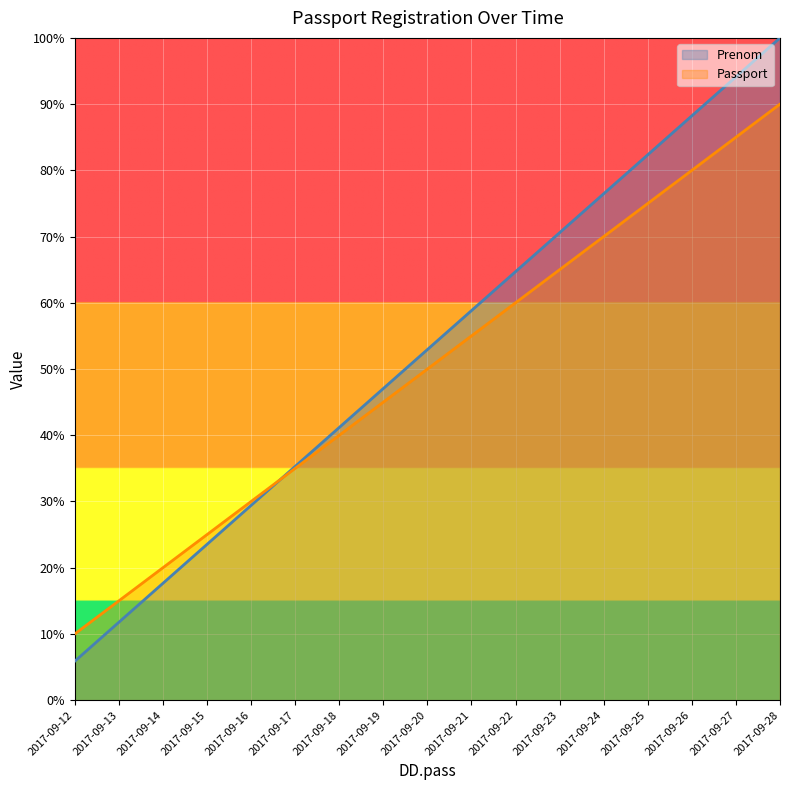

Reading right to left, extract all data points from this chart.

Prenom: 100.0	94.1	88.2	82.4	76.5	70.6	64.7	58.8	52.9	47.1	41.2	35.3	29.4	23.5	17.6	11.8	5.9
Passport: 90.0	85.0	80.0	75.0	70.0	65.0	60.0	55.0	50.0	45.0	40.0	35.0	30.0	25.0	20.0	15.0	10.0